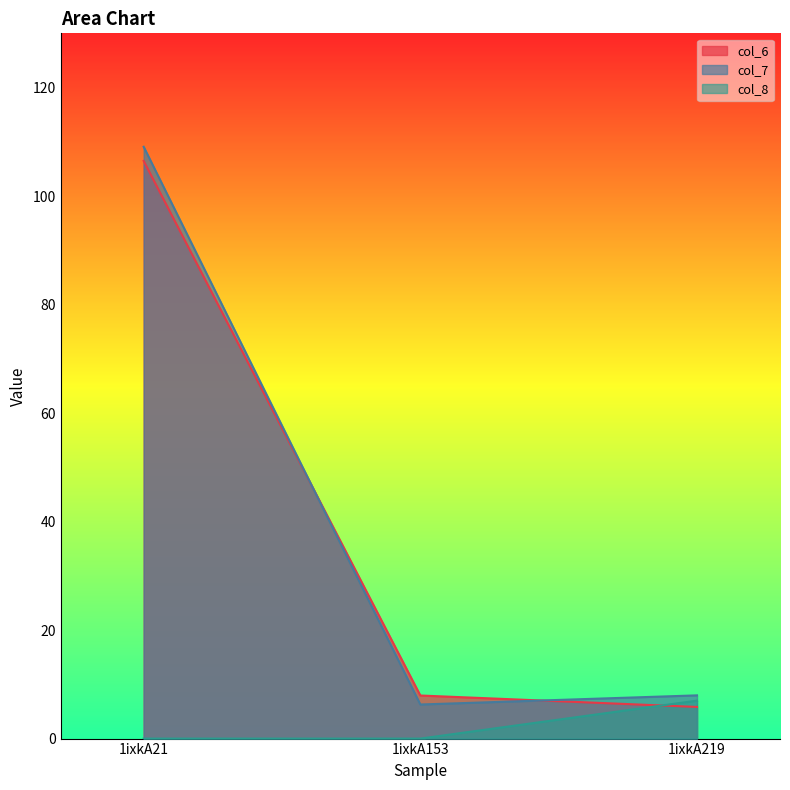

What is the difference between the col_8 values at 1ixkA21 and 1ixkA219?

7.0